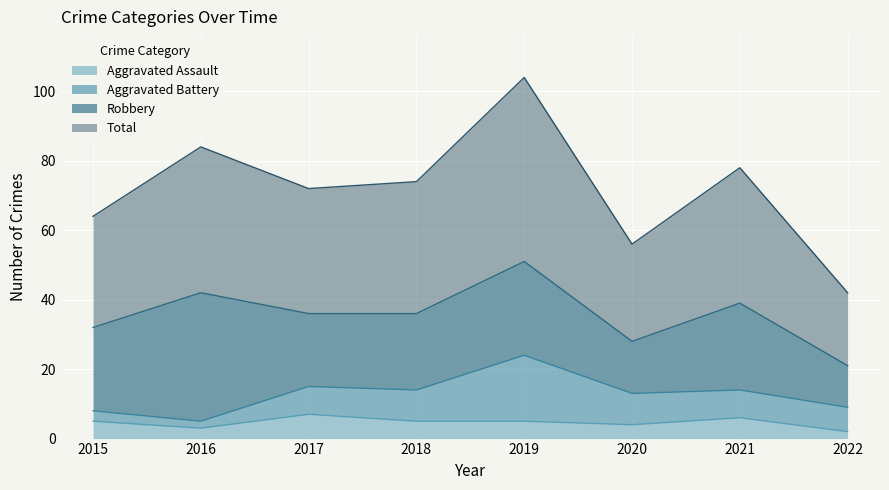

Which series has the widest spread of values?

Total